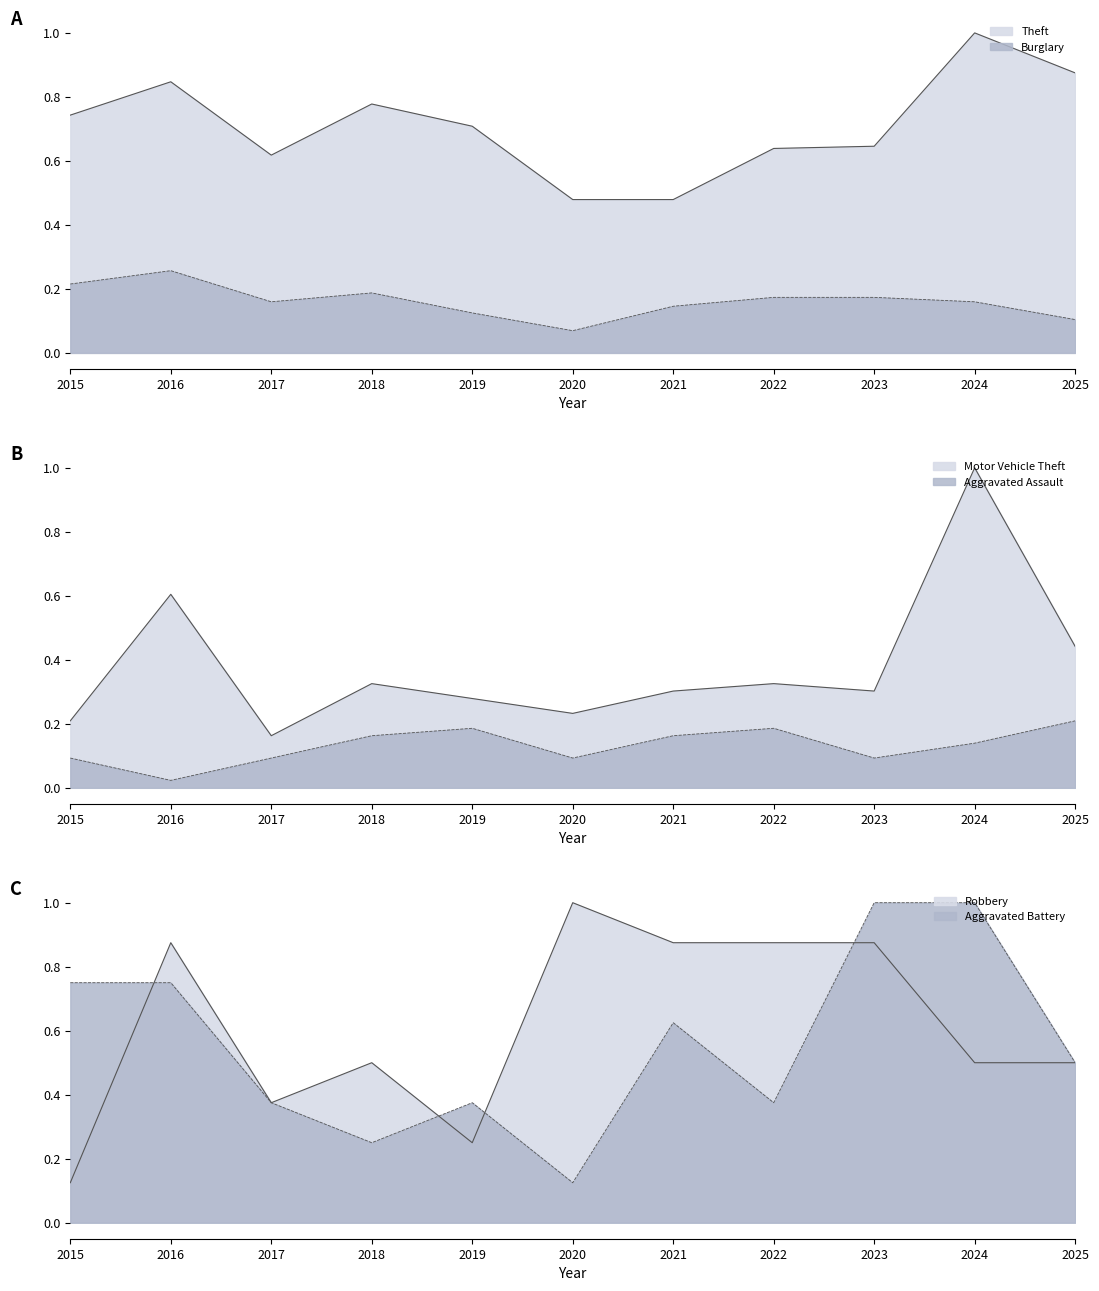

Where is the first local maximum for Motor Vehicle Theft line?

2016